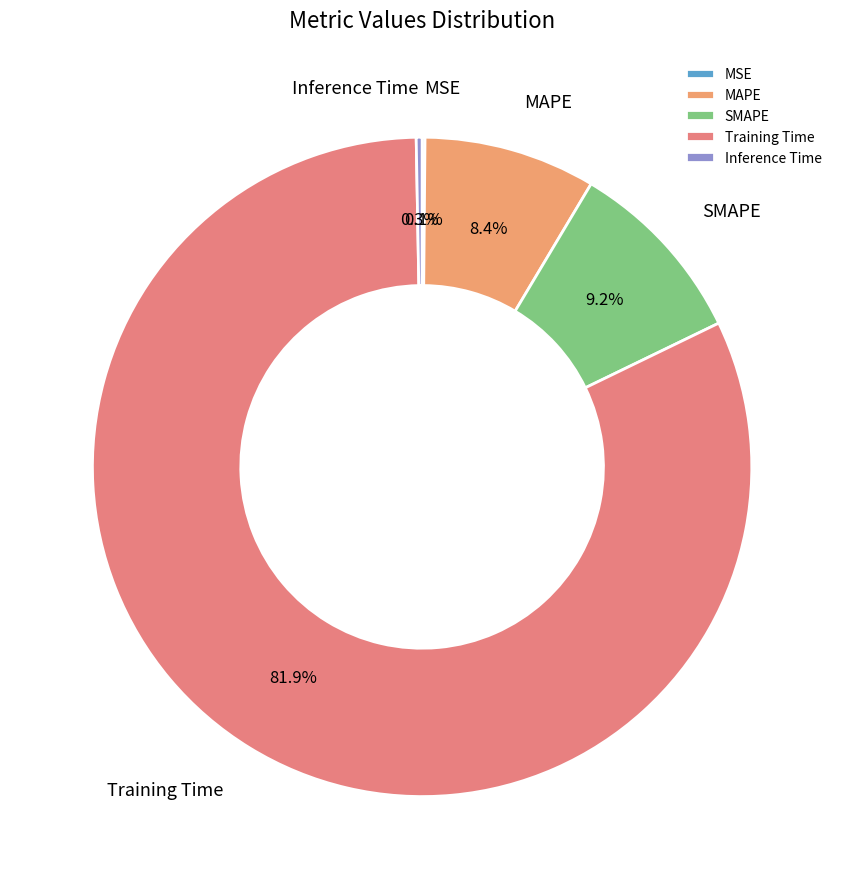

Between Inference Time and SMAPE, which is larger?

SMAPE